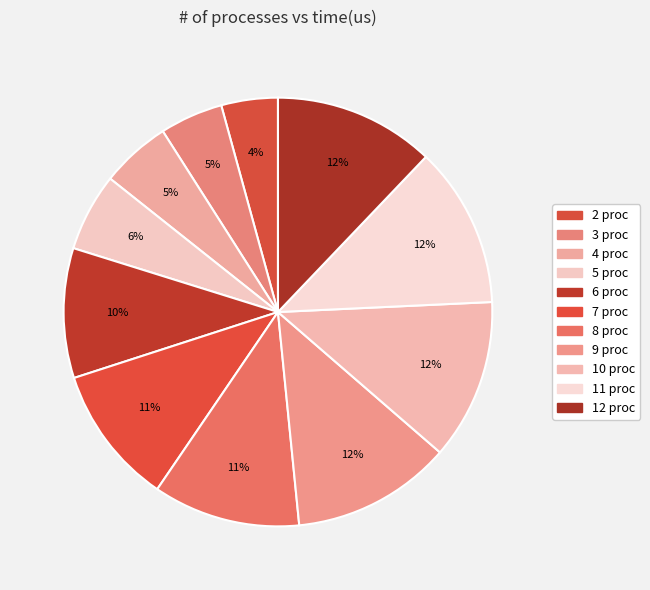

What percentage is the 11 slice, to the nearest percent?

12%